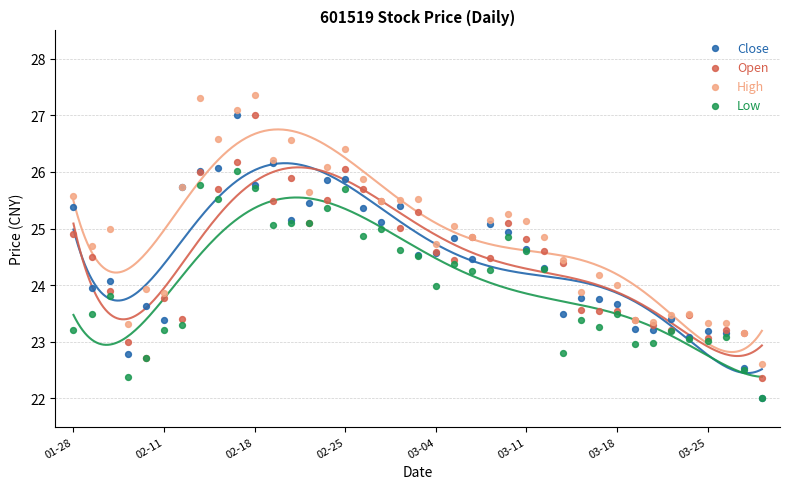

Which series has the widest spread of Y values?

Close